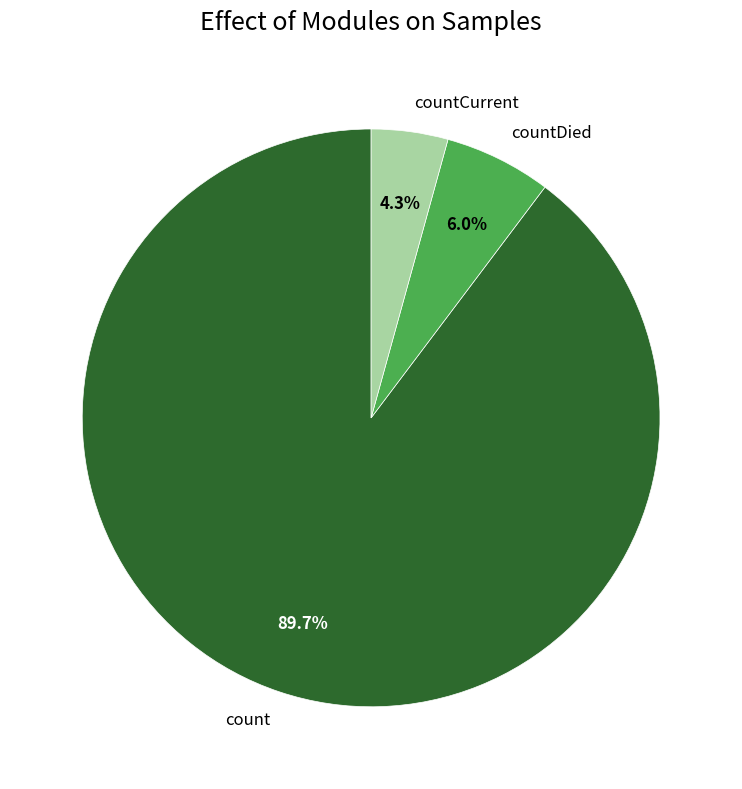

Approximately how many times larger is the value at count compared to countDied?

15.0